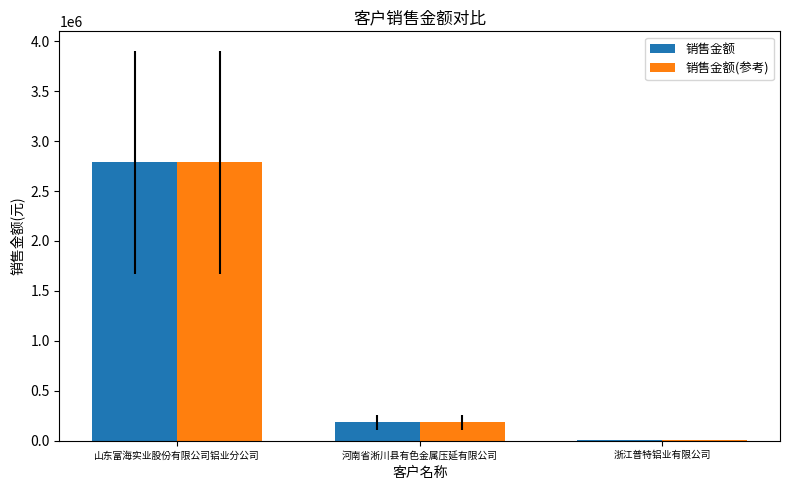

What is the total value across all series at 浙江普特铝业有限公司?

10256.4